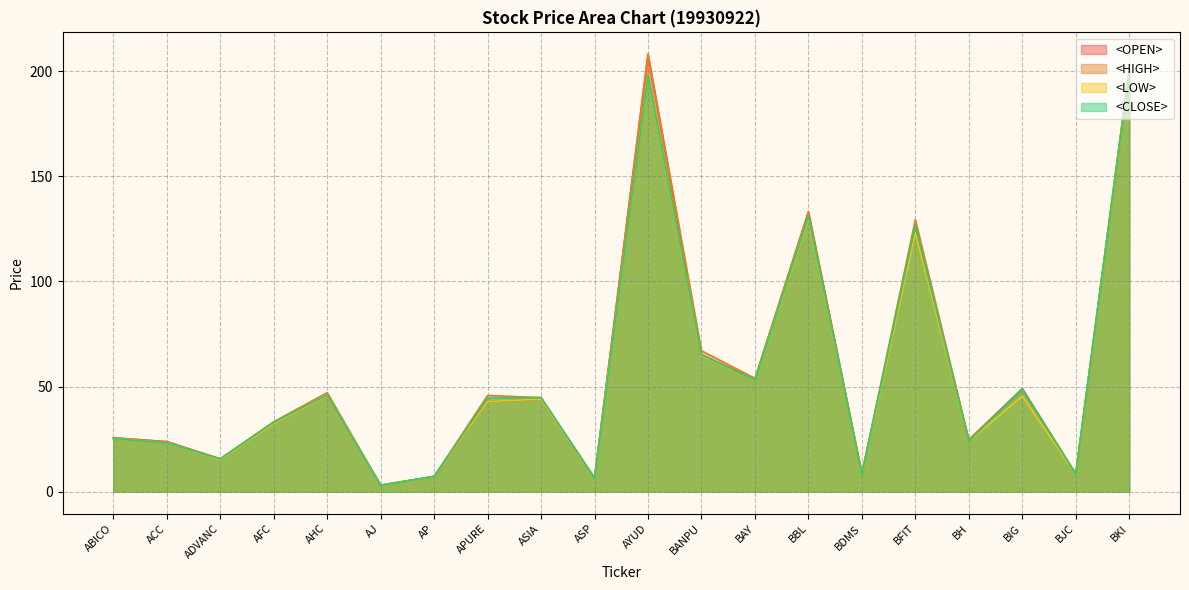

True or false: <OPEN> has more than 0 interior local peaks.

True